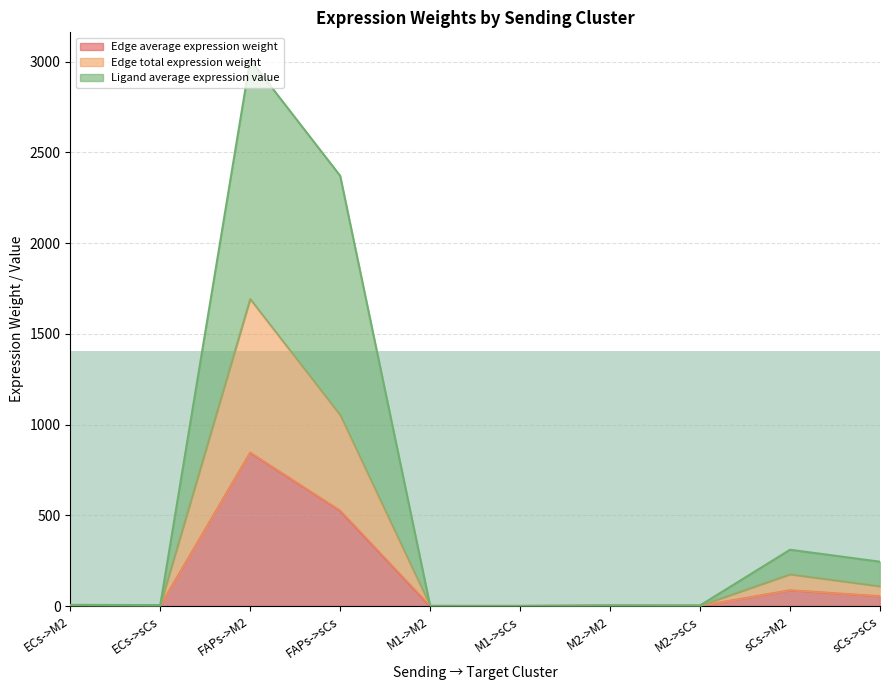

What is the label of the 1st point from the left?

ECs->M2